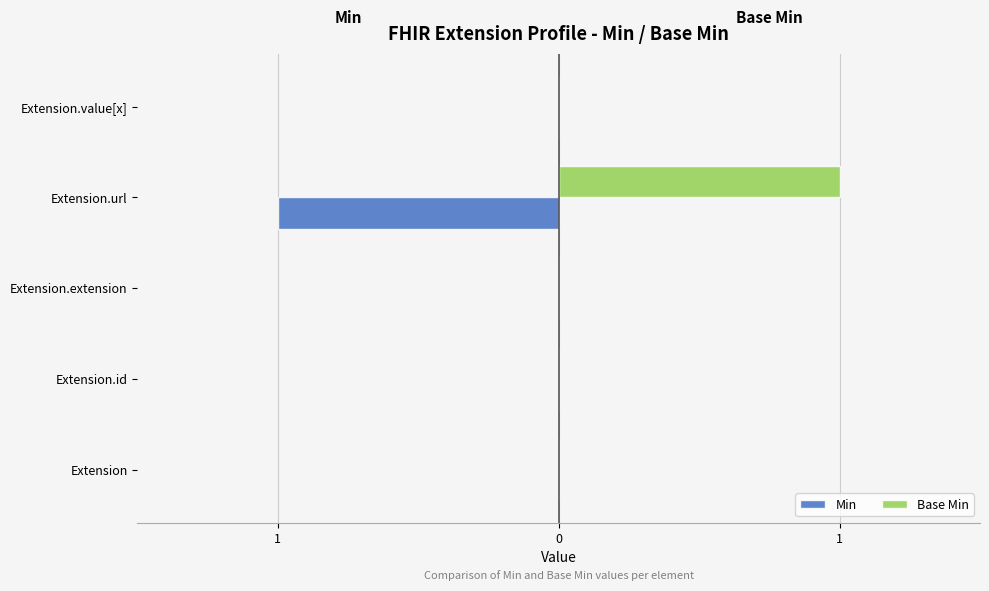

What are all the series names shown in the legend?

Min, Base Min